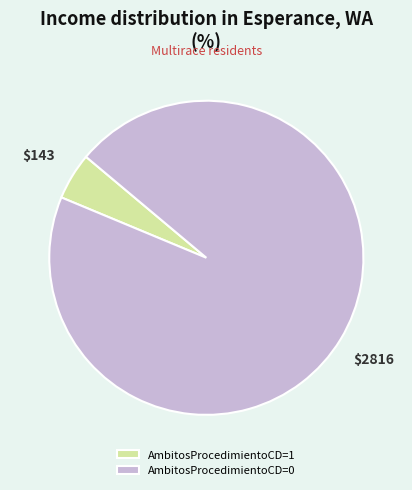

Is it true that AmbitosProcedimientoCD=0 is 84% of the pie?

False